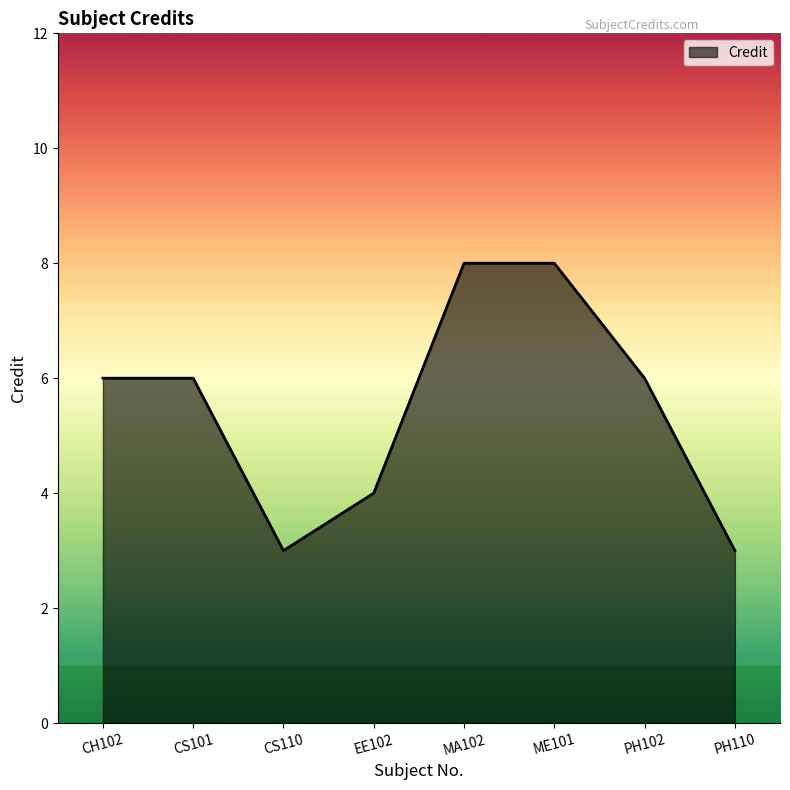

What is the ratio of the value at CS101 to the value at PH102?

1.0